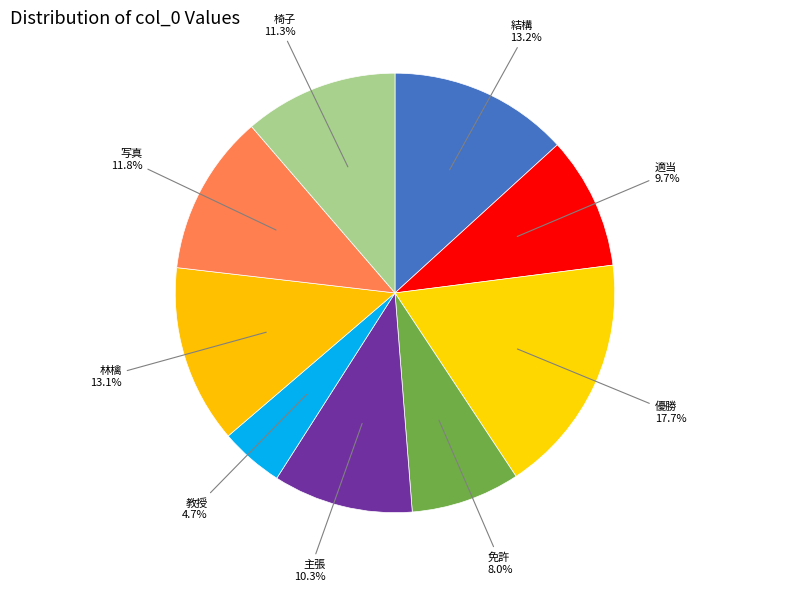

Which slice is the smallest?

教授